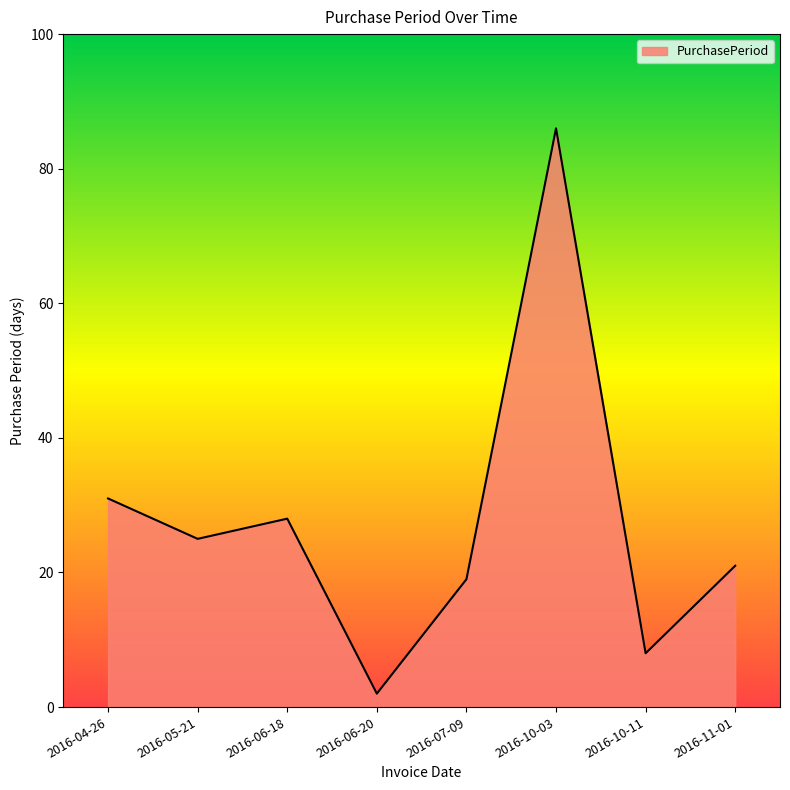

How many interior local peaks (higher than both neighbors) does the data have?

2